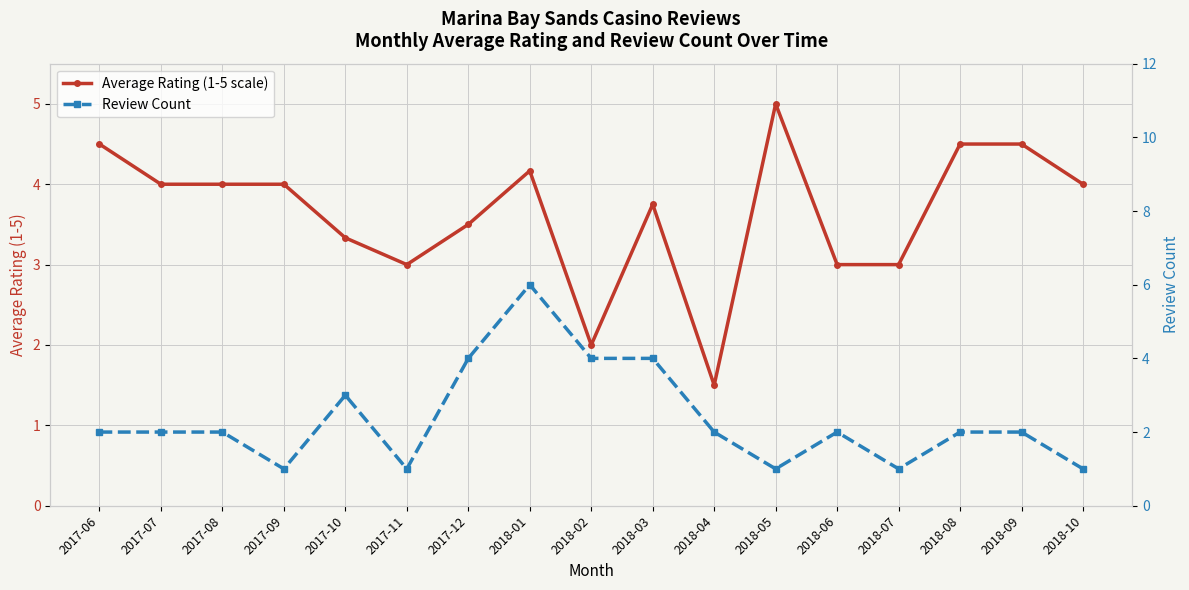

At which category does Average Rating (1-5 scale) reach its first local valley?

2017-11